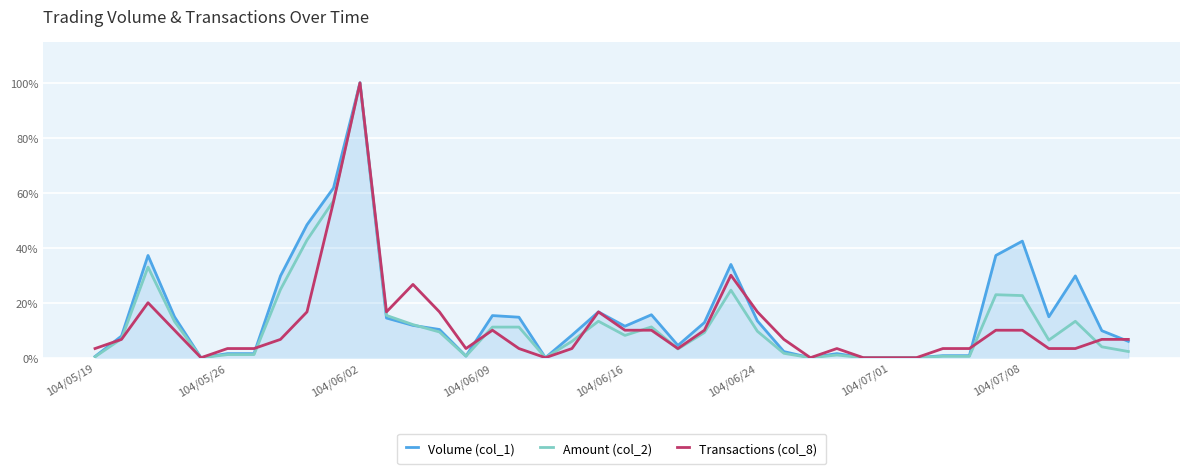

What is the greatest value displayed?

100.0